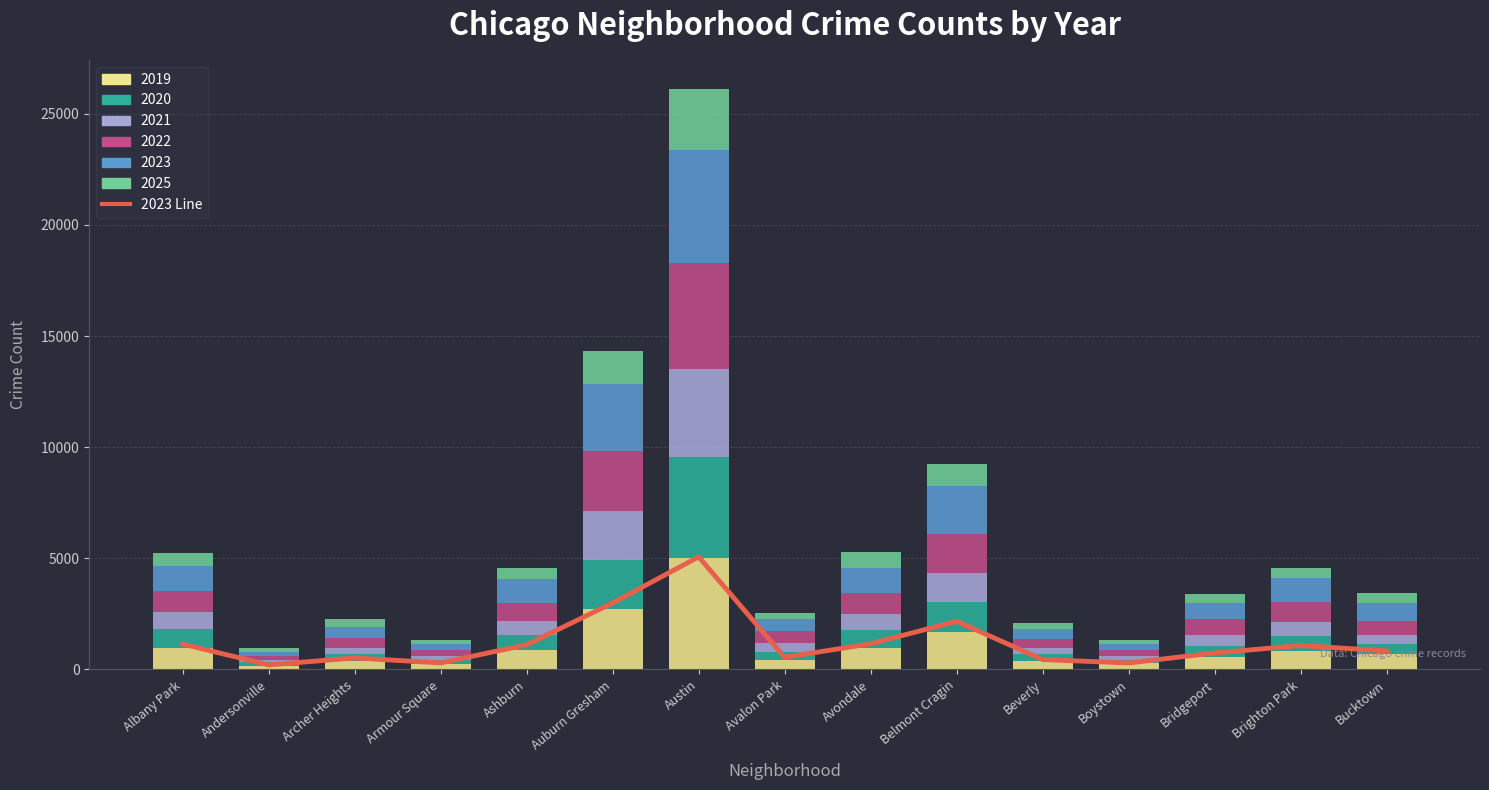

The chart shows a value of 502 at Boystown. True or false?

False